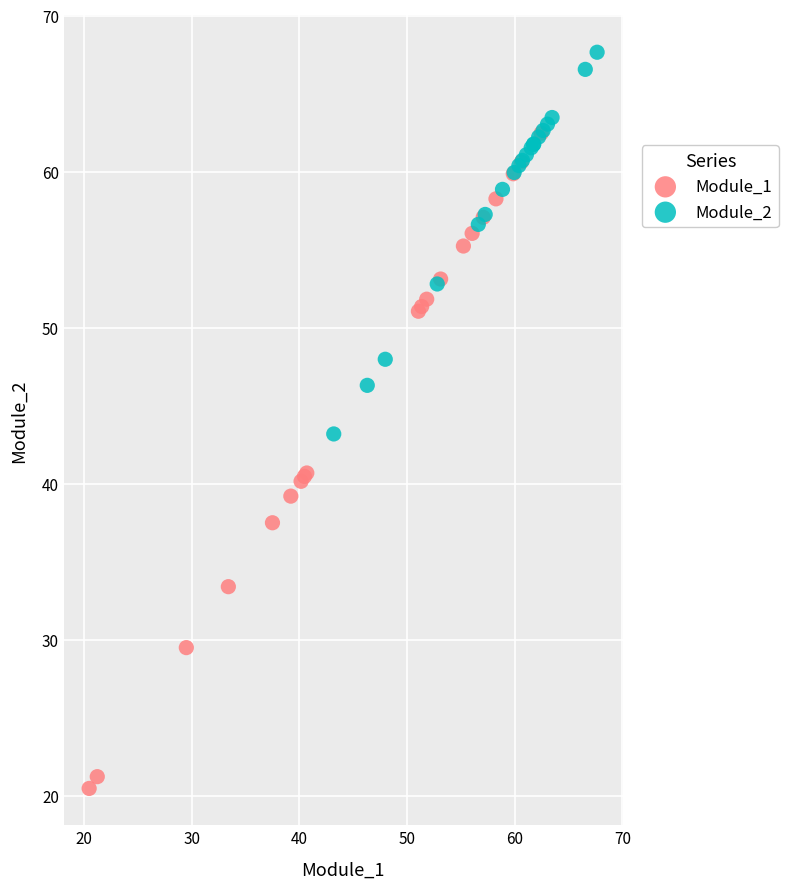

Which series contains the lowest Y value?

Module_1